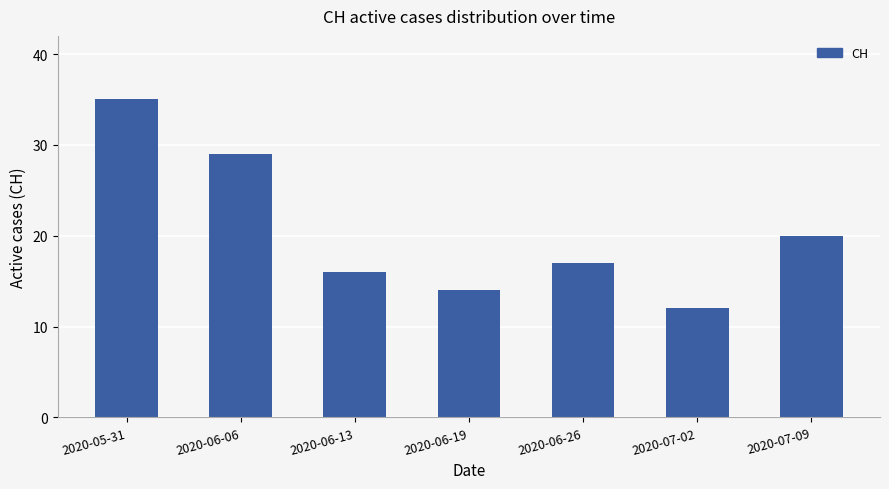

What is the difference between the maximum and second lowest values?

21